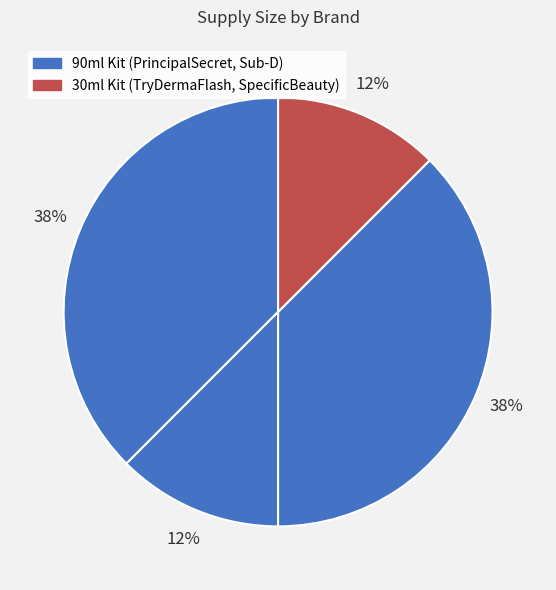

How many slices are in this pie chart?

4